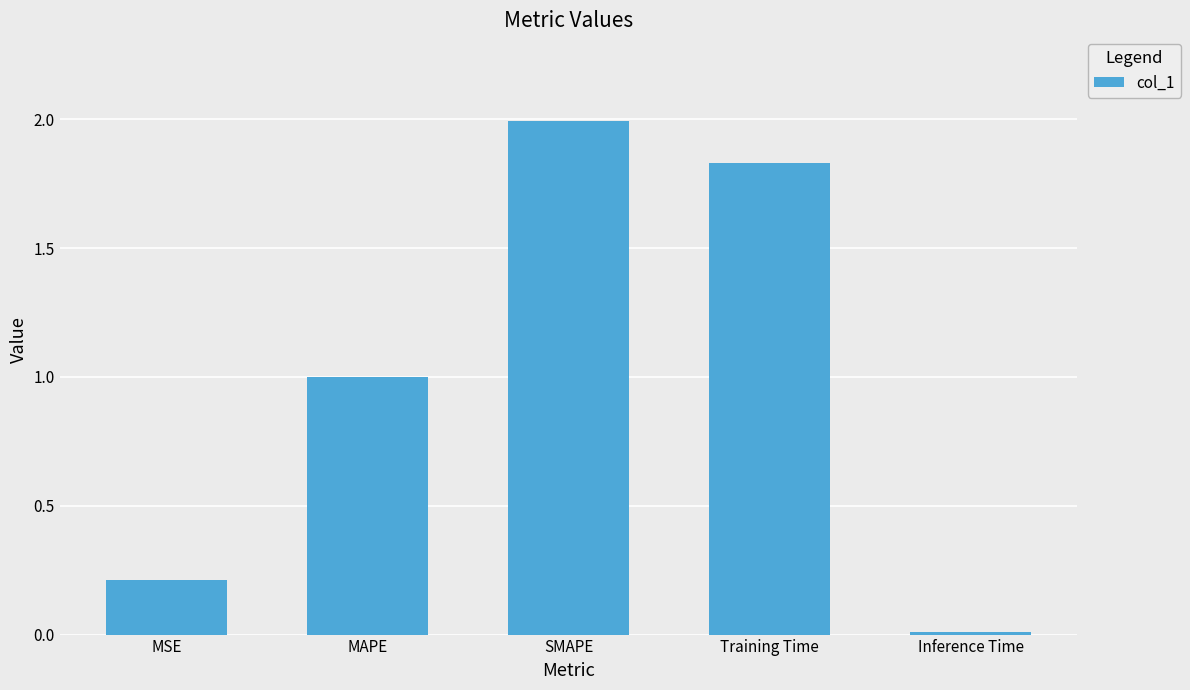

Does the chart contain stacked bars?

No